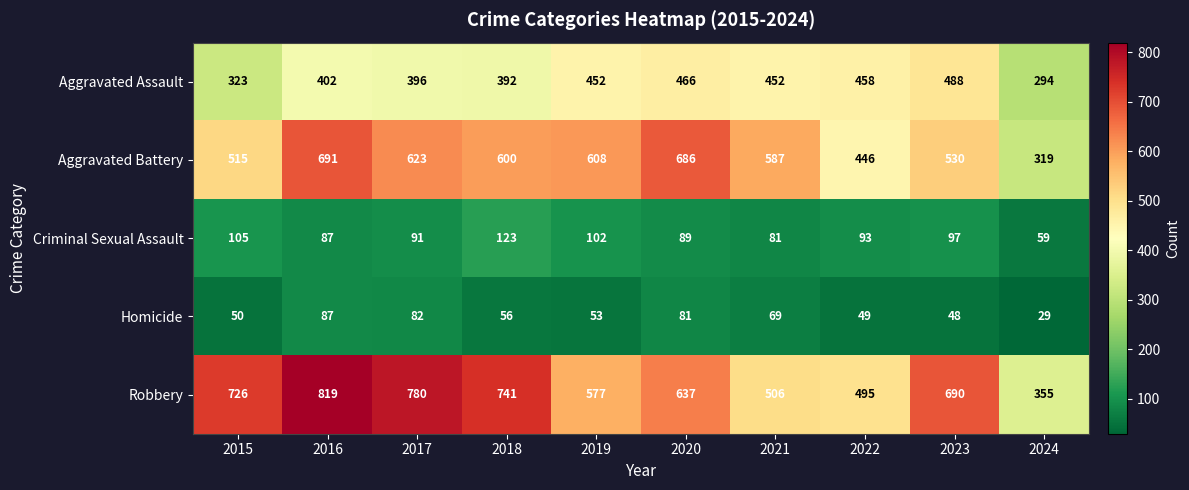

List the series in order of their peak value, lowest first.

Homicide, Criminal Sexual Assault, Aggravated Assault, Aggravated Battery, Robbery